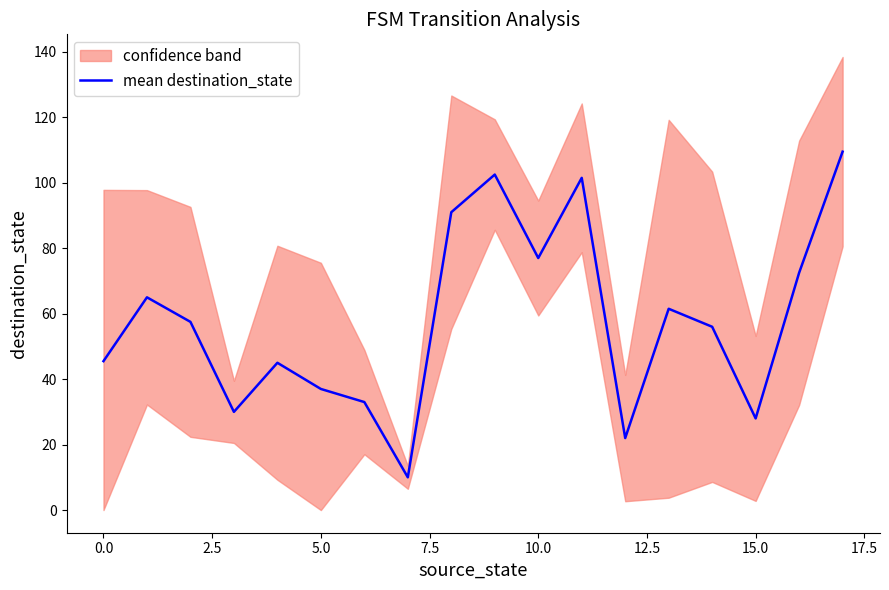

Reading left to right, what are all the values shown in this chart?

45.5	65.0	57.5	30.0	45.0	37.0	33.0	10.0	91.0	102.5	77.0	101.5	22.0	61.5	56.0	28.0	72.5	109.5